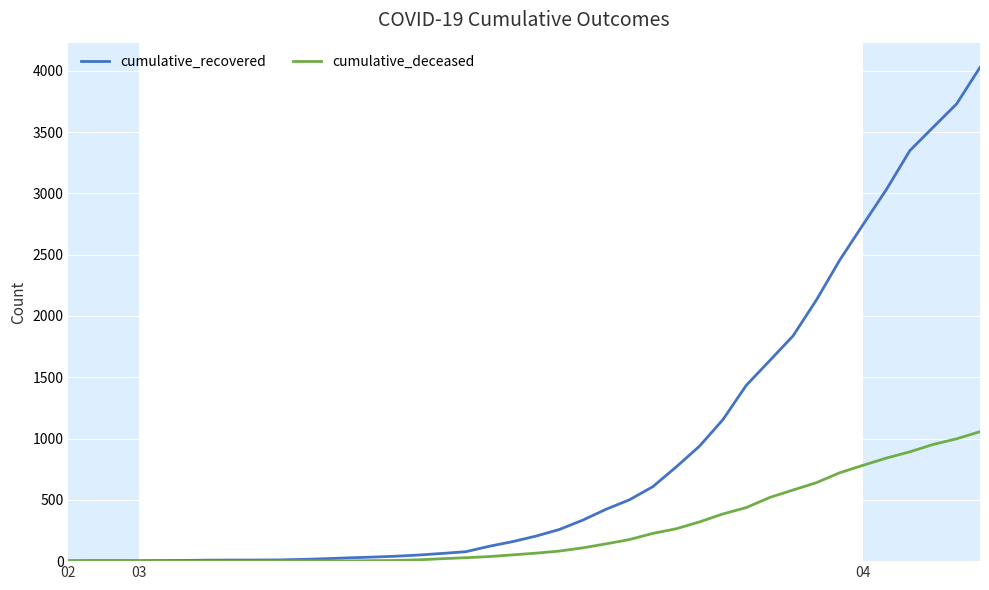

What is the average value of the cumulative_recovered series?

894